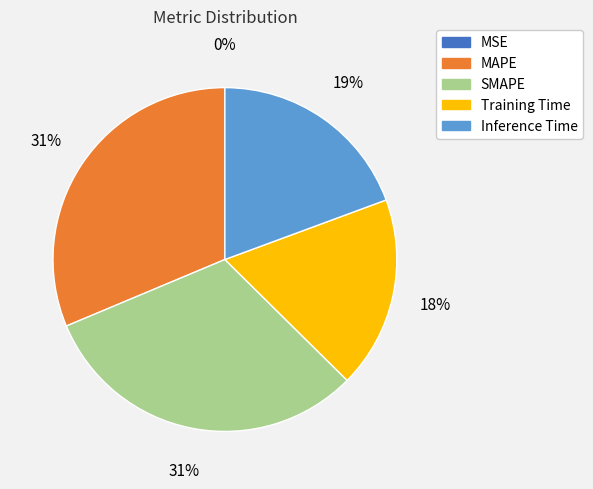

To the nearest percent, what portion does MAPE represent?

31%